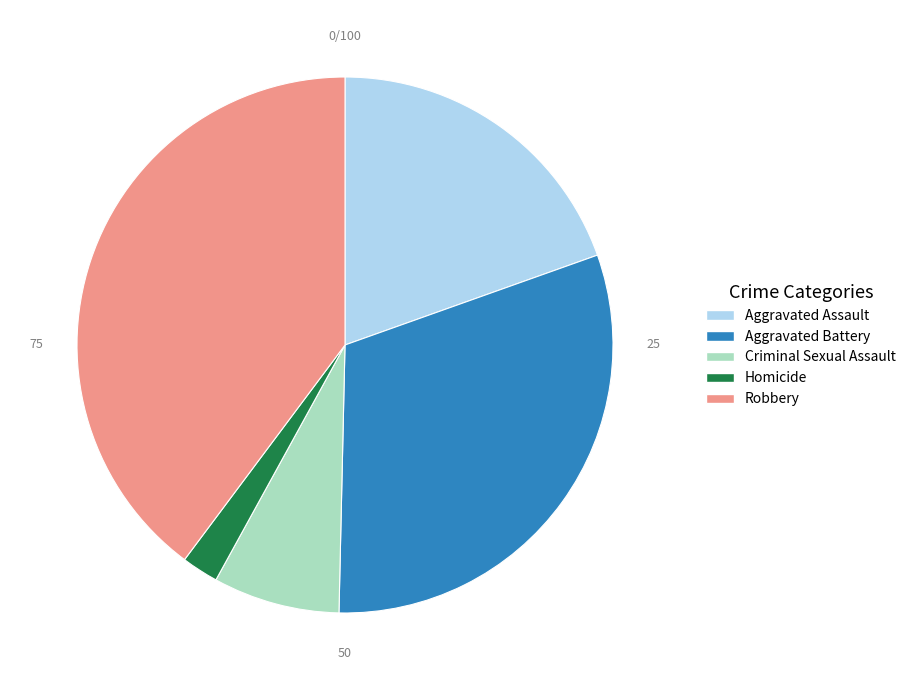

Is the sum of Robbery and Aggravated Battery greater than half?

Yes